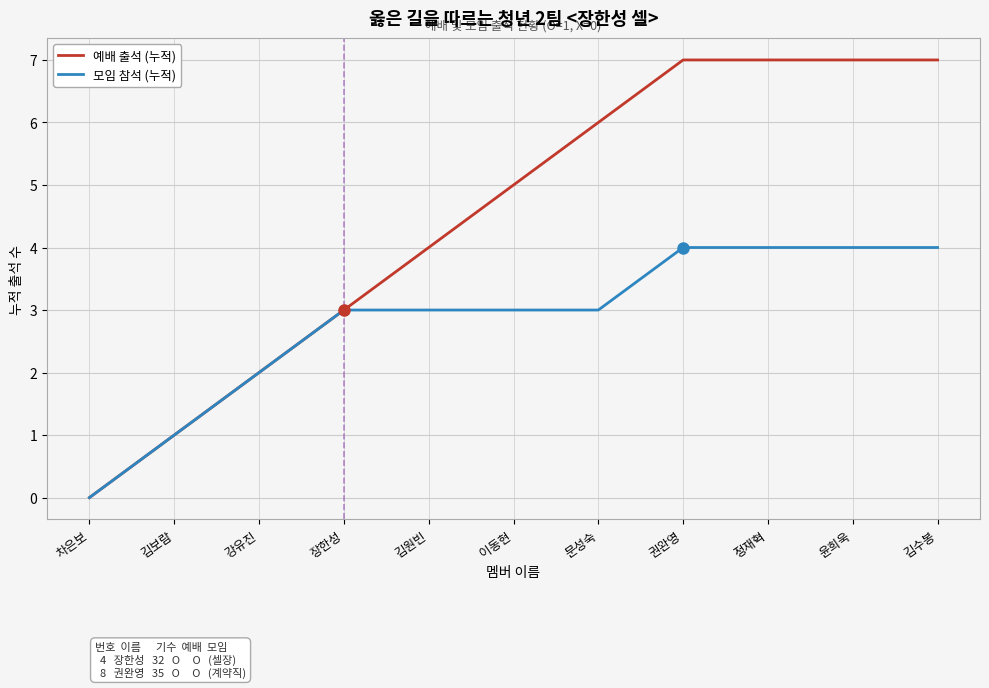

At which label is 예배 출석 (누적) closest to 3?

장한성